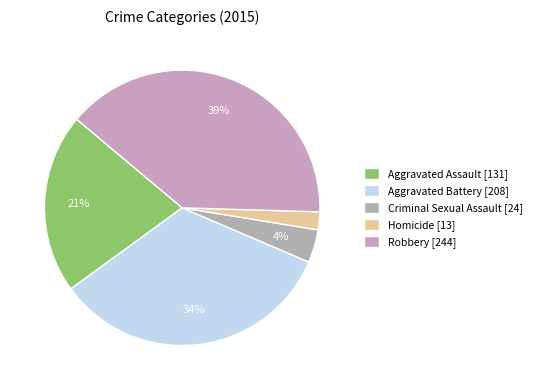

Is there any slice that represents more than half of the pie?

No